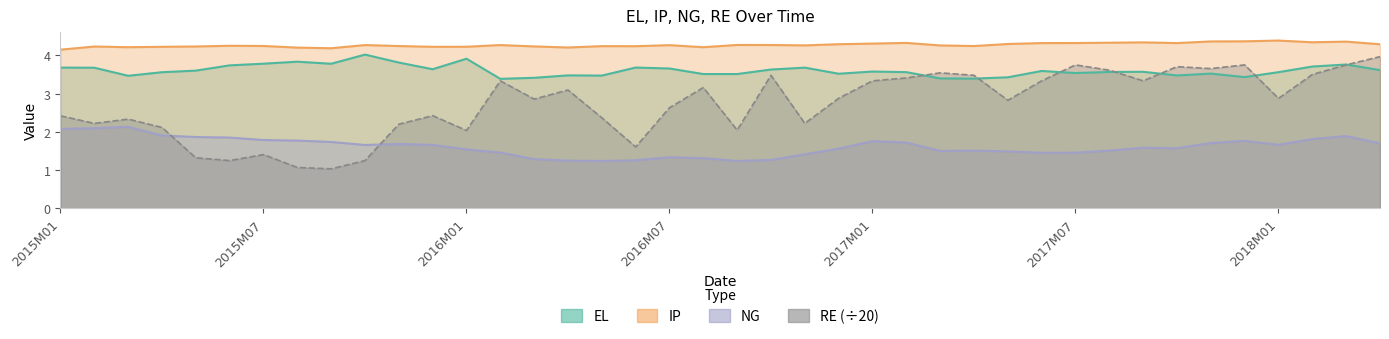

What is the total value across all series at 2015M05?

11.0